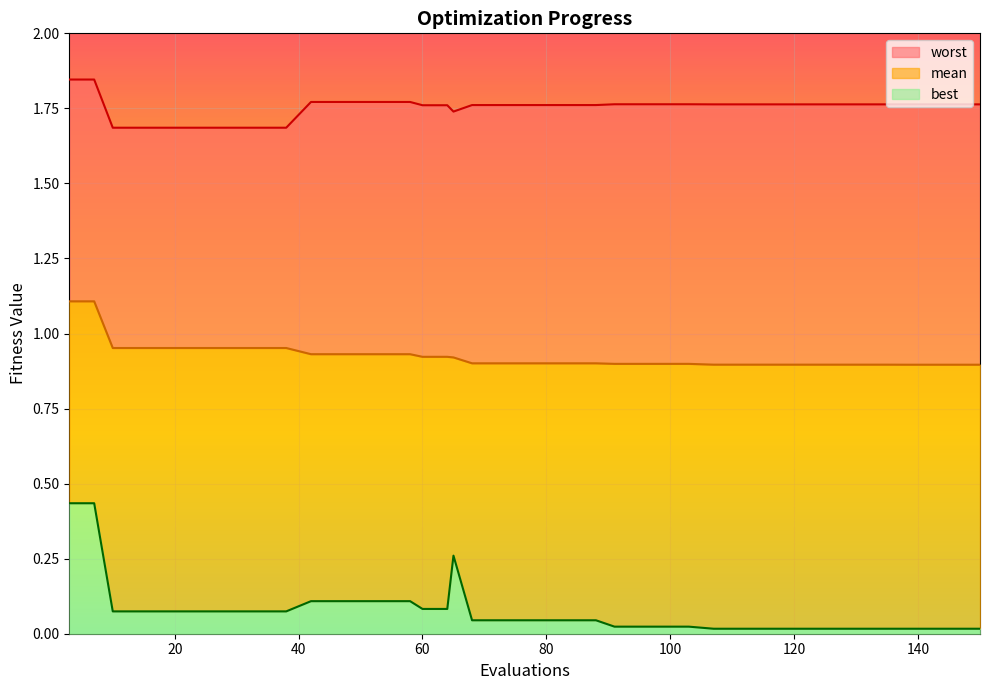

What value does the worst series have at 64?

1.8